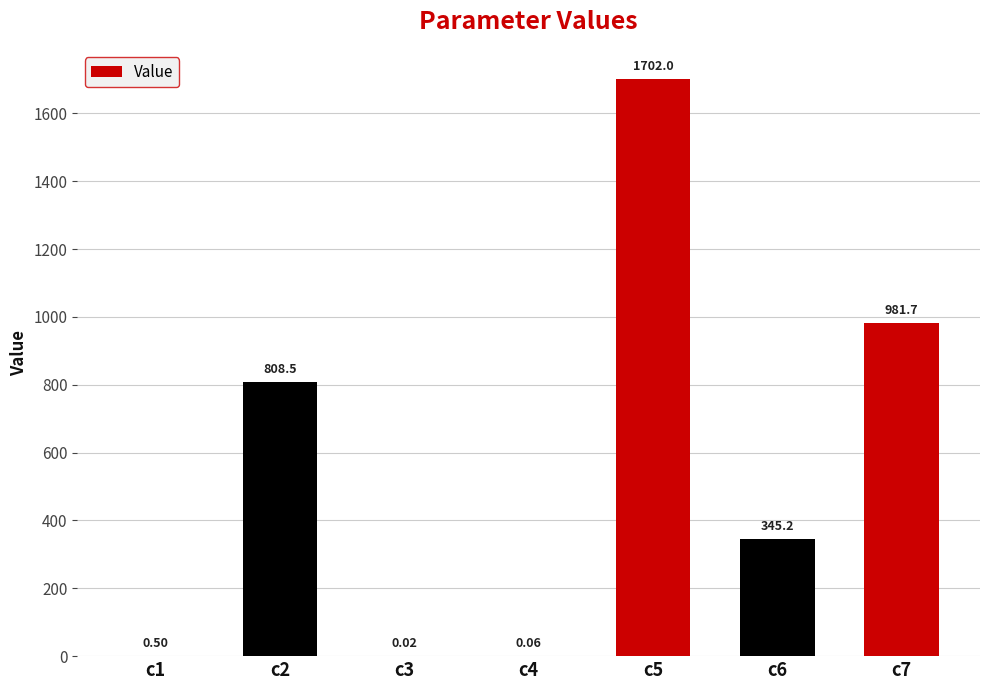

At which category does the chart reach its peak across all series?

c5